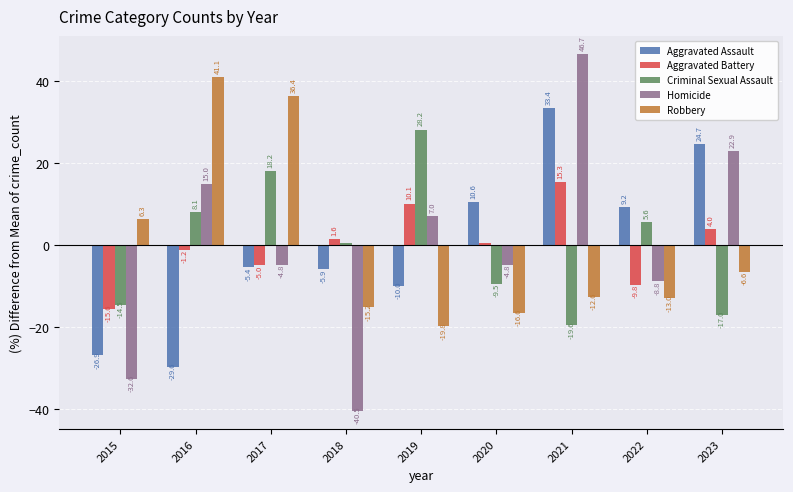

At 2022, list the series in order from smallest to largest.

Robbery, Aggravated Battery, Homicide, Criminal Sexual Assault, Aggravated Assault